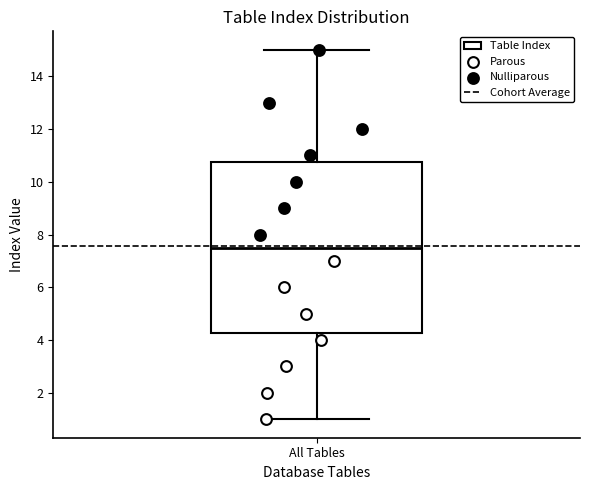

Where does the upper whisker of the box for All Tables end on the y-axis? The values are not printed on the chart, so give them approximately, as read against the axis.

15.0